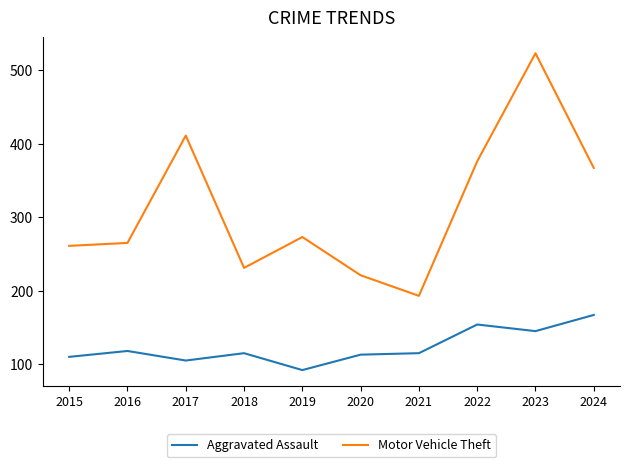

What is the greatest value displayed?

523